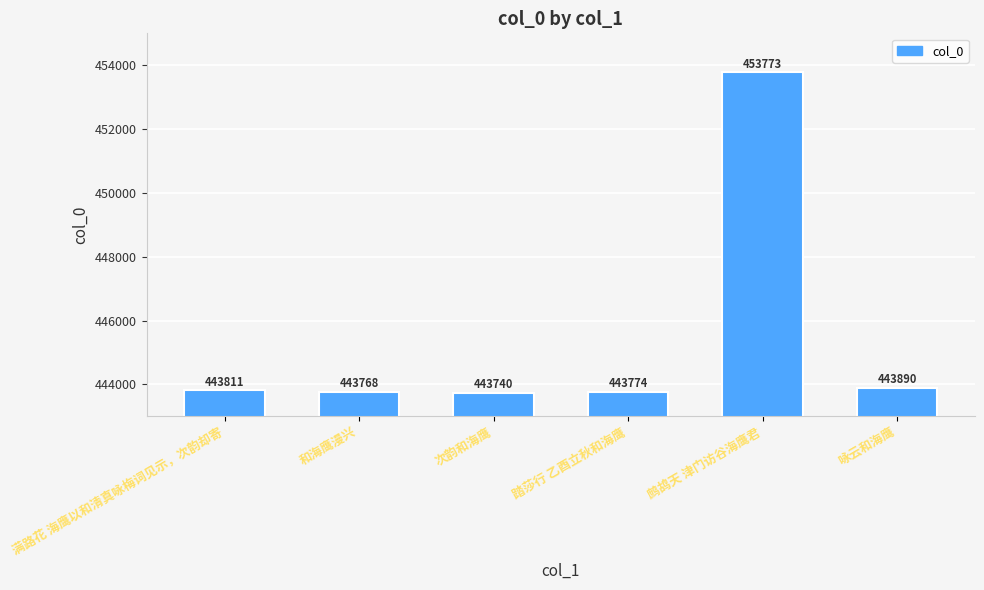

Are the bars horizontal?

No